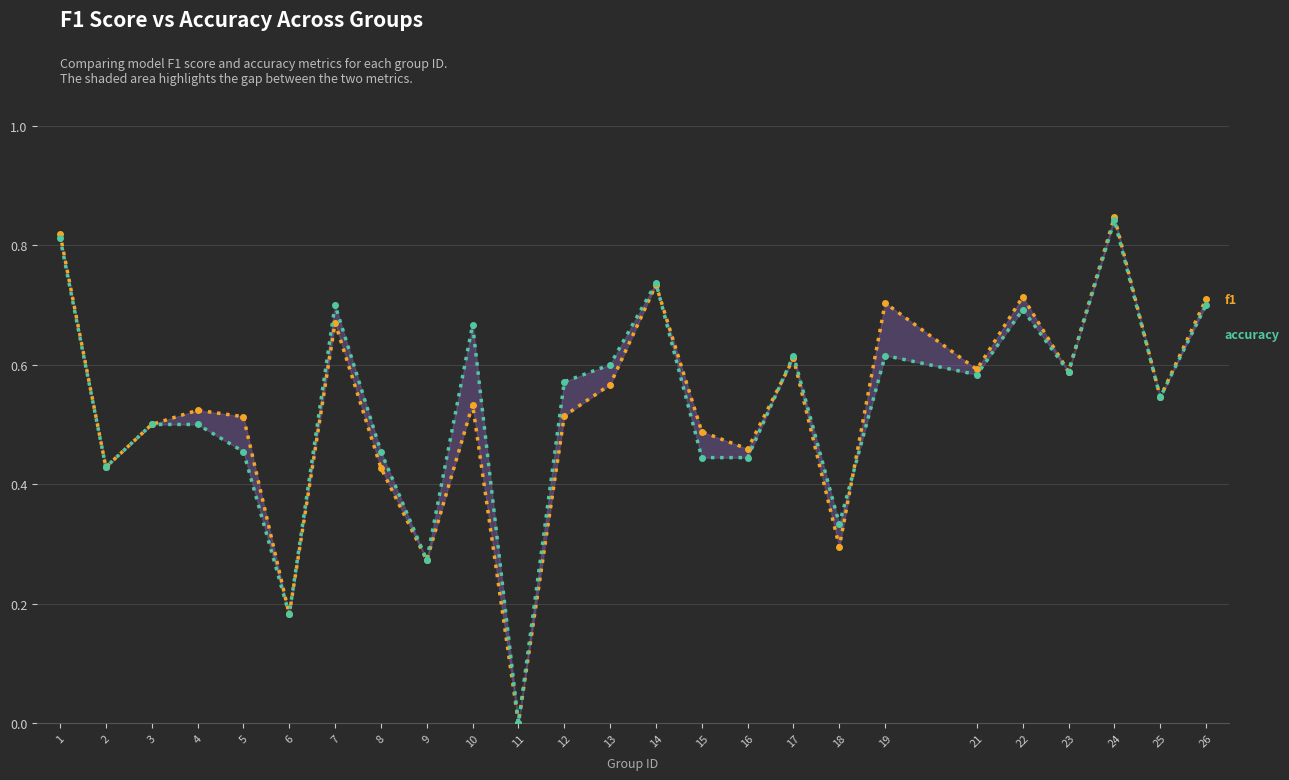

At which category does f1 reach its first local valley?

2